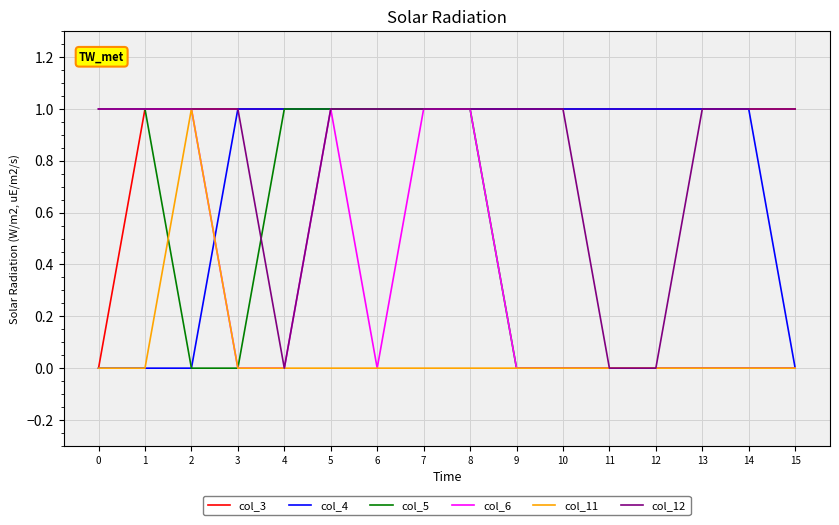

True or false: col_11 has more than 0 interior local peaks.

True